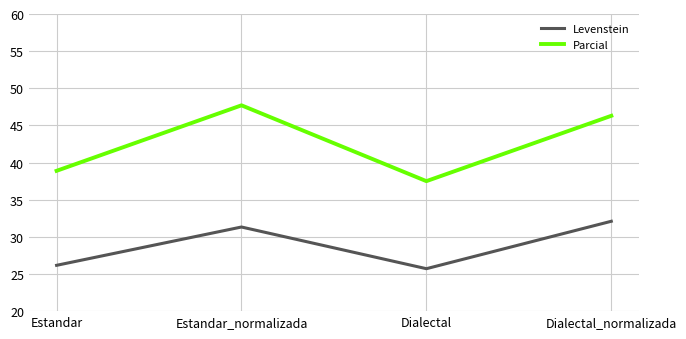

What are all the series names shown in the legend?

Levenstein, Parcial